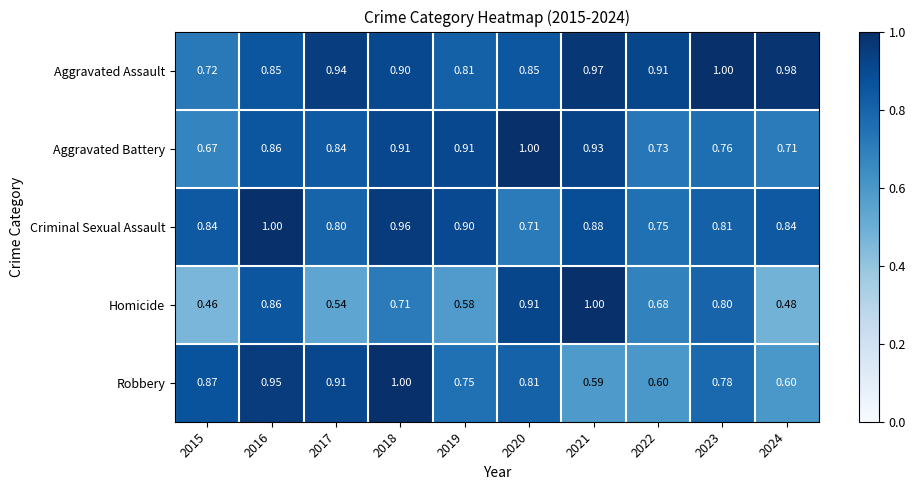

Which series has the widest spread of values?

Homicide